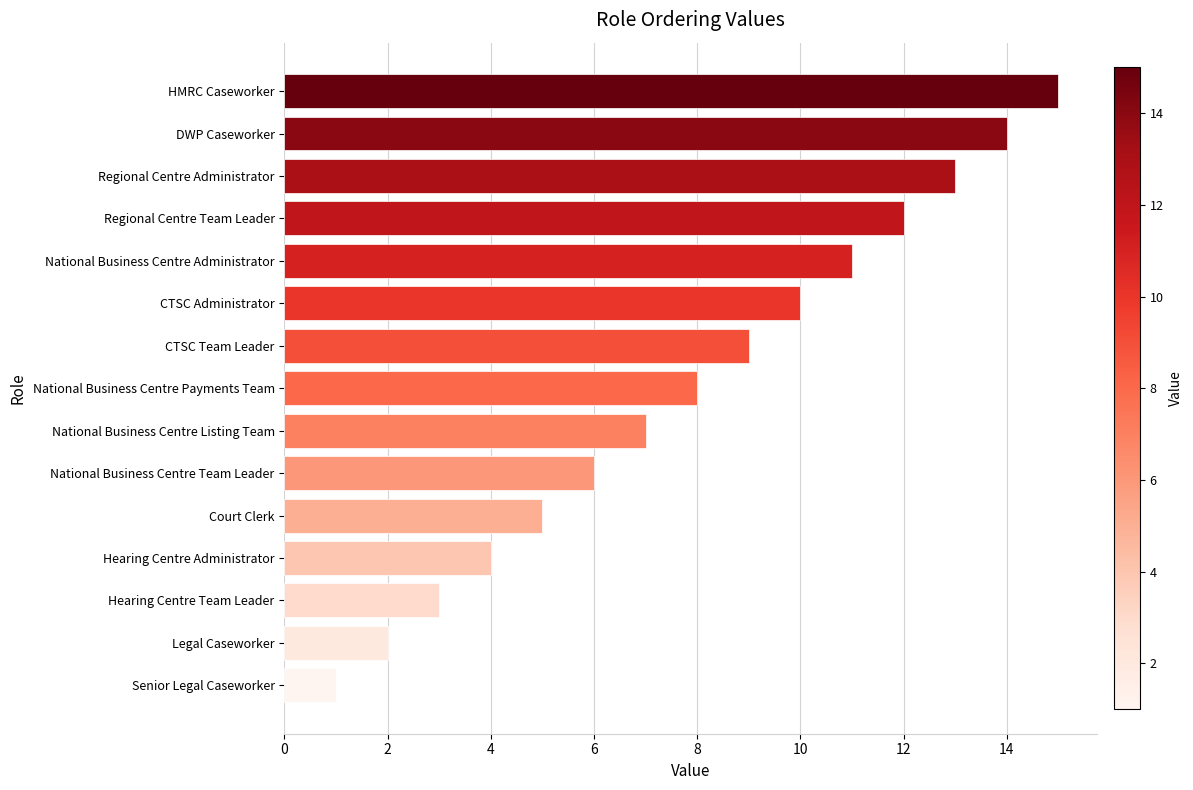

True or false: the data shows 2 at Legal Caseworker.

True